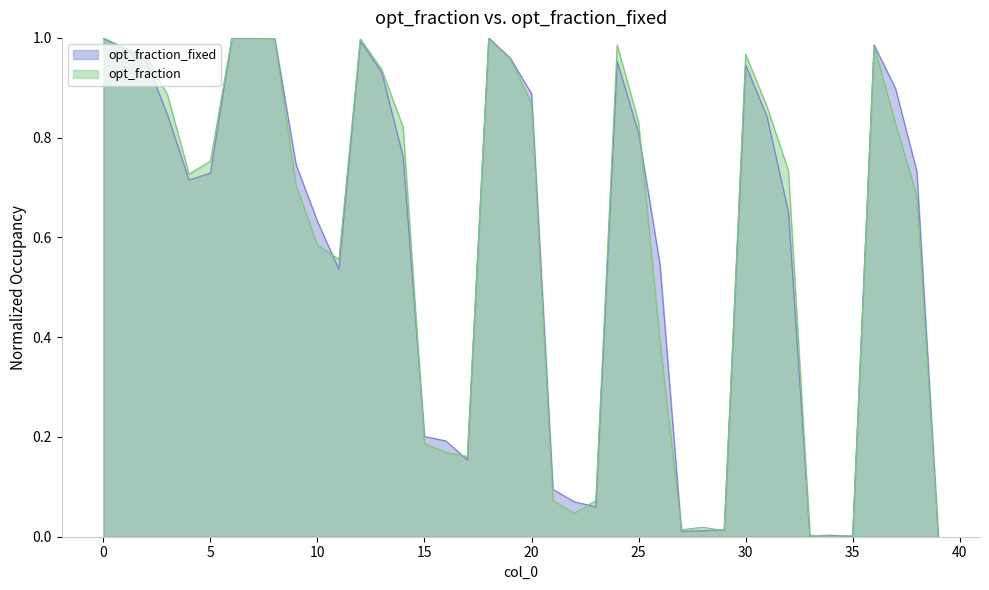

In opt_fraction, how many points are higher than both neighbors (excluding endpoints)?

6